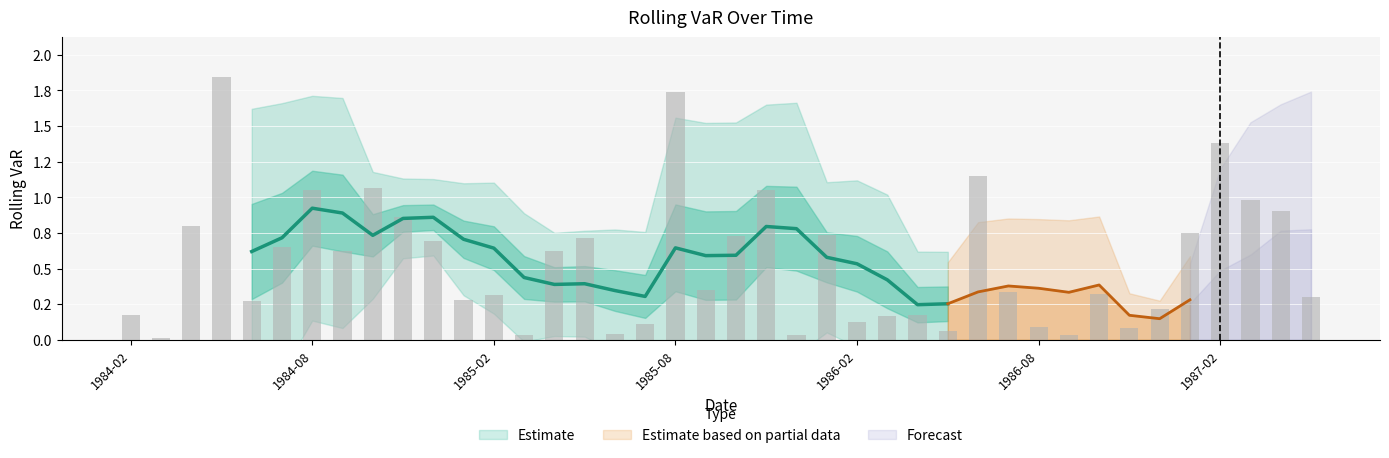

How many bars are there in total?

40